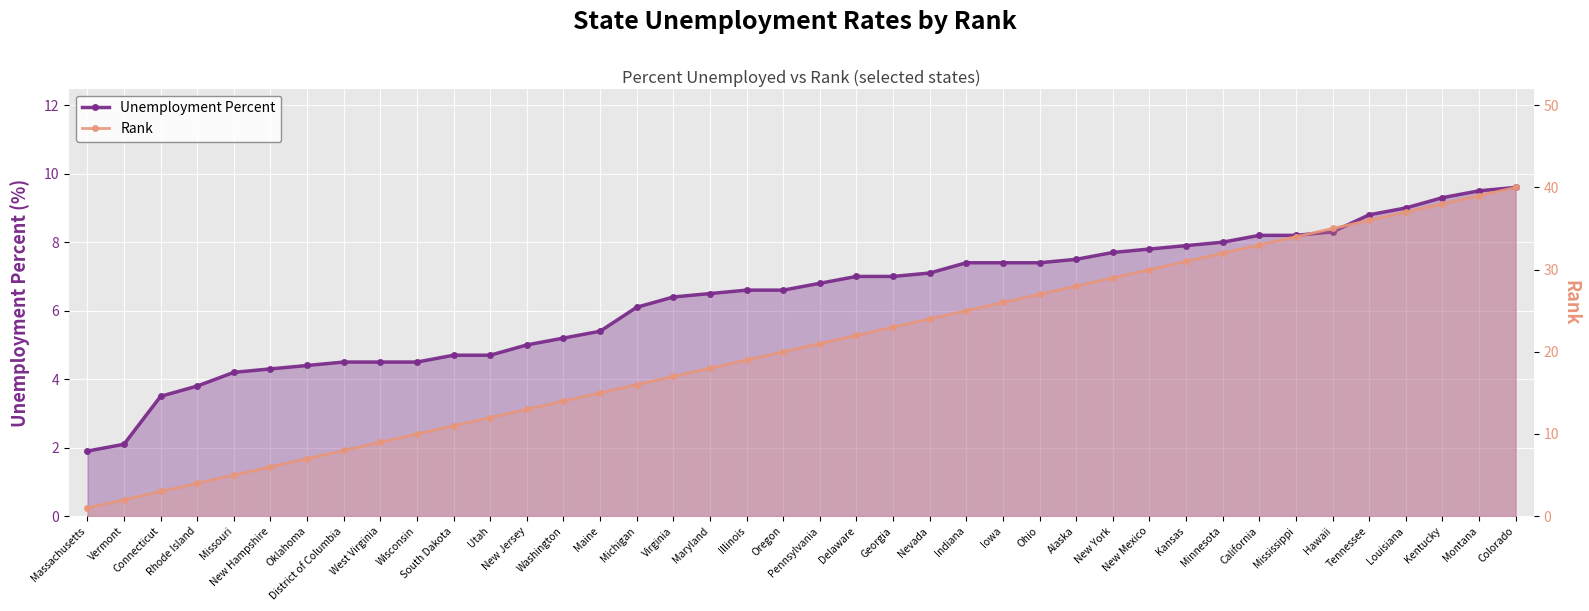

What position from the left is Nevada?

24